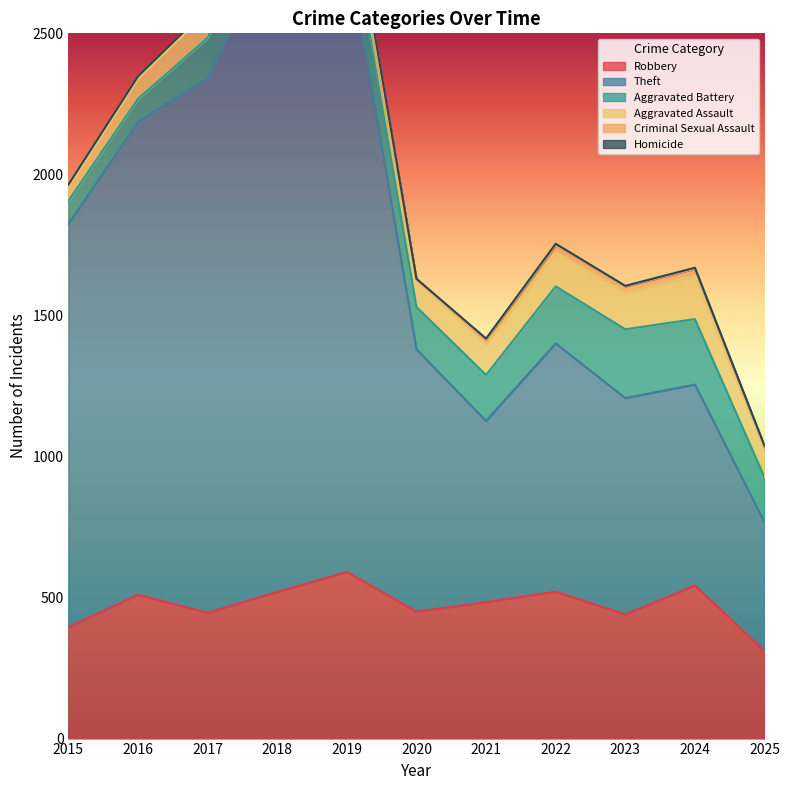

Where is the first local minimum for Robbery?

2017